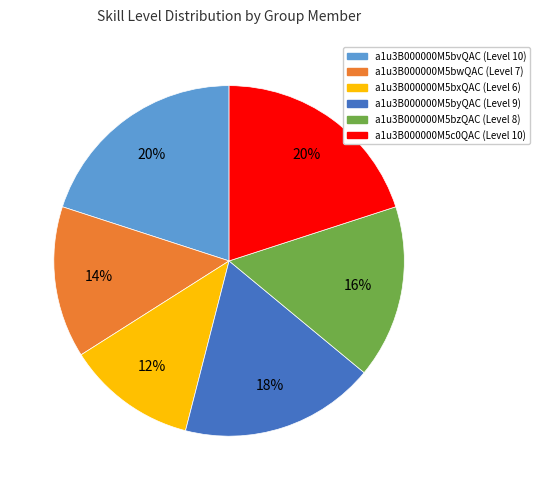

Combined, do a1u3B000000M5bvQAC and a1u3B000000M5bzQAC account for over 50%?

No